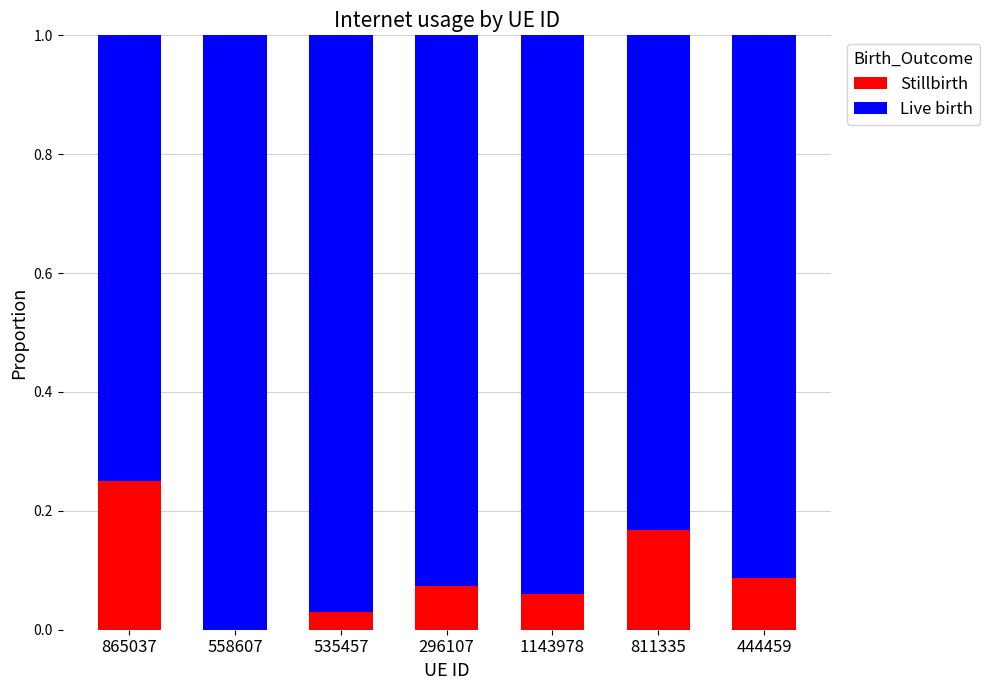

Which category has the highest value in the Stillbirth series?

865037